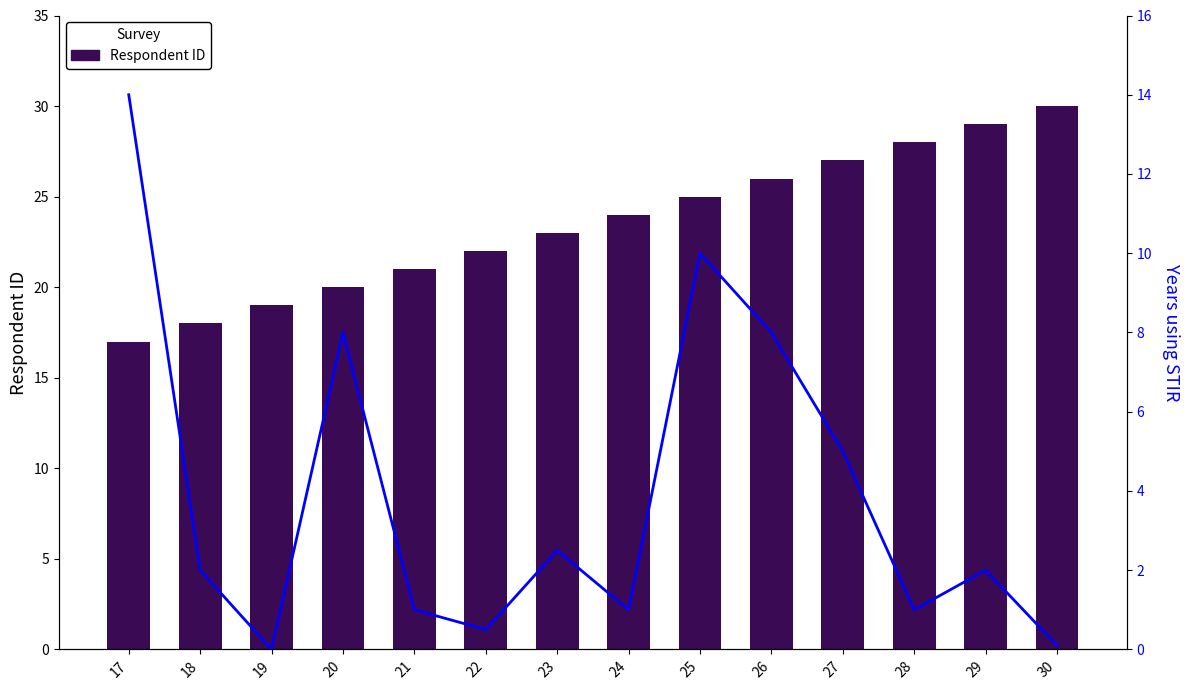

How many series are shown in this chart?

2